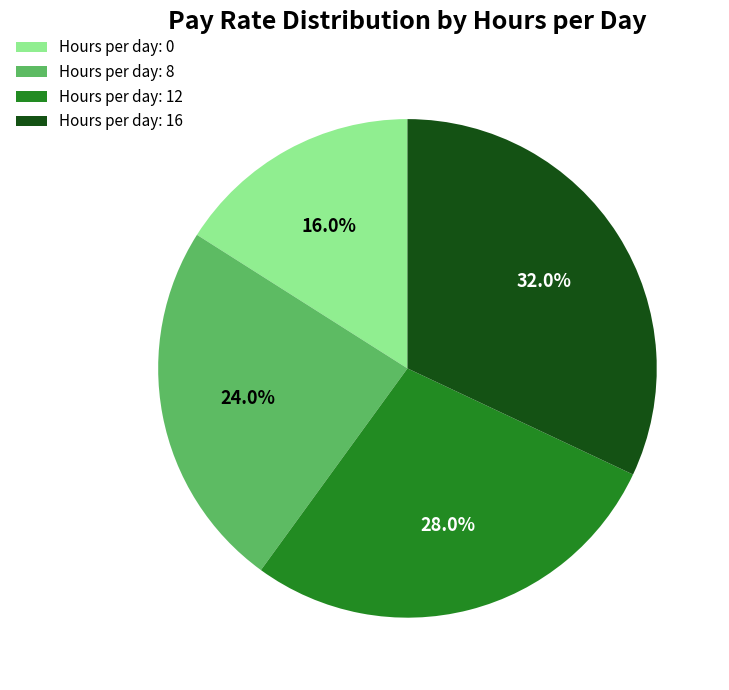

Do Hours per day: 8 and Hours per day: 16 together represent more than half of the pie?

Yes